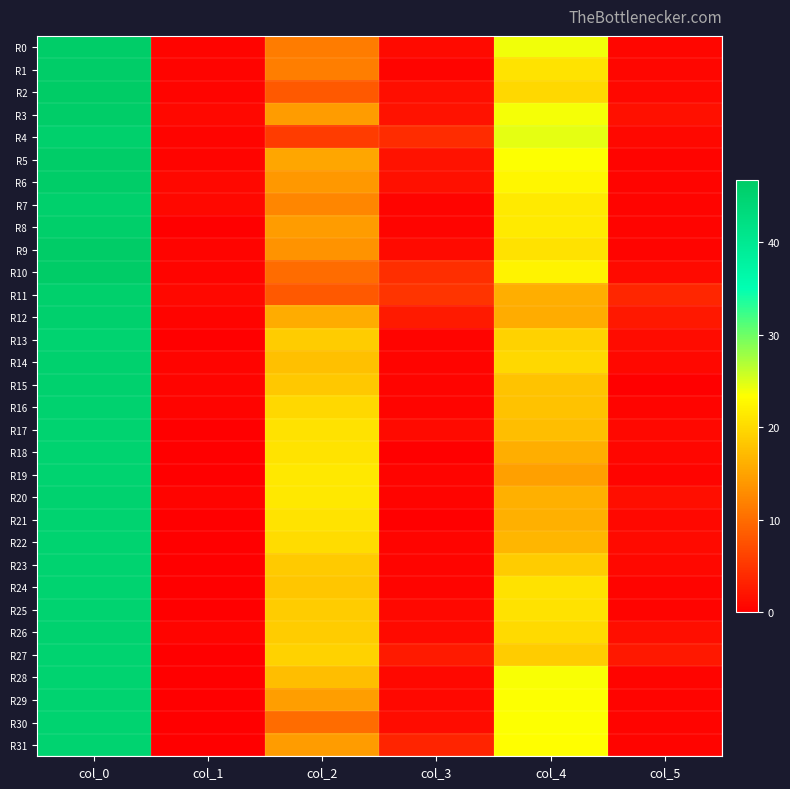

At how many categories does at least one series exceed 33?

1